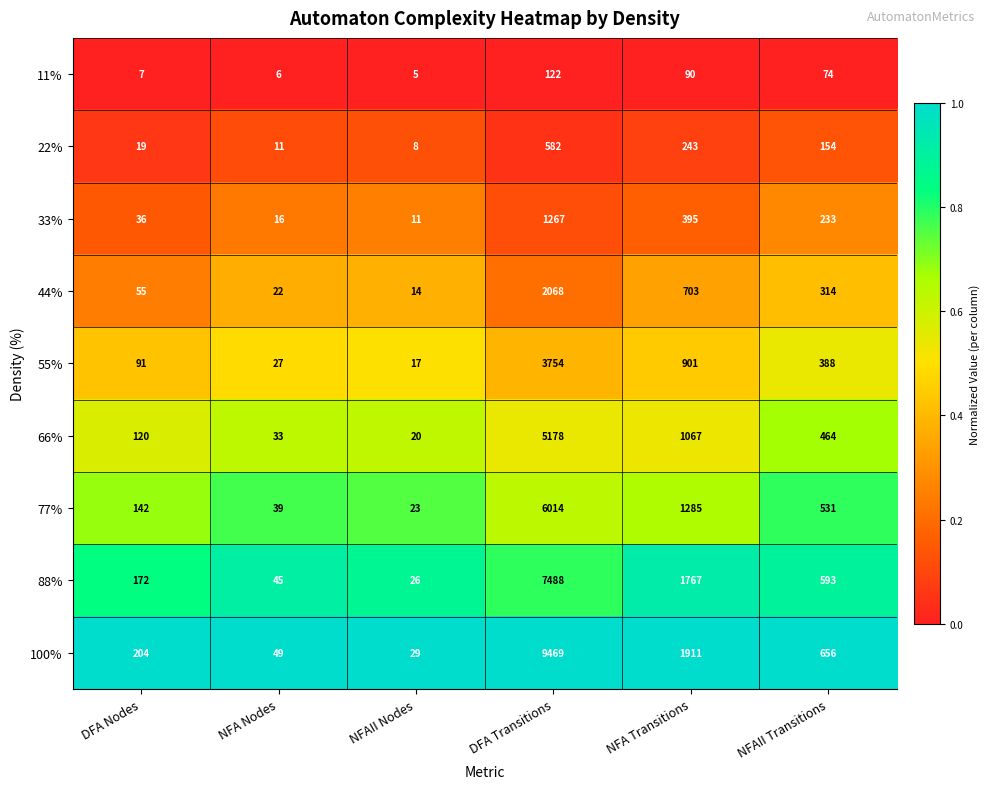

What is the sum of the 77% values at NFAII Transitions and DFA Nodes?

673